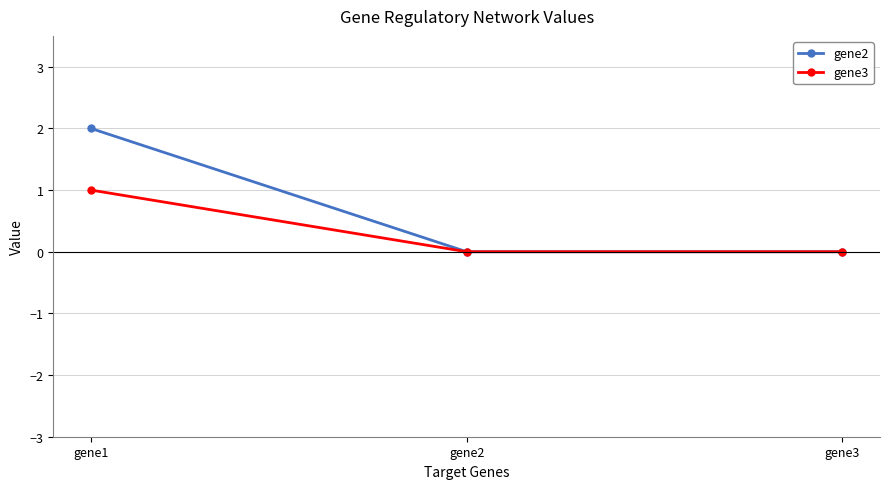

Is it true that gene3 equals 1 at gene1?

True